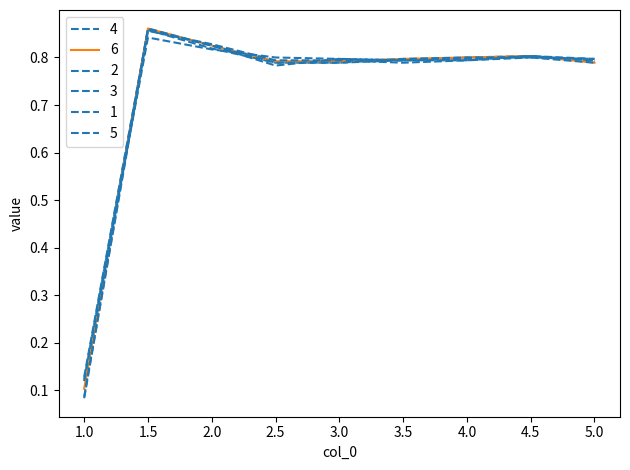

True or false: 5 has a value of 0.5 at 3.0.

False